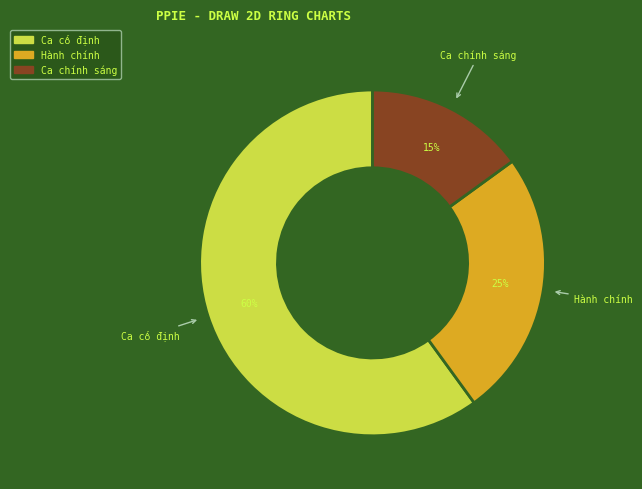

Does any single category account for the majority?

Yes